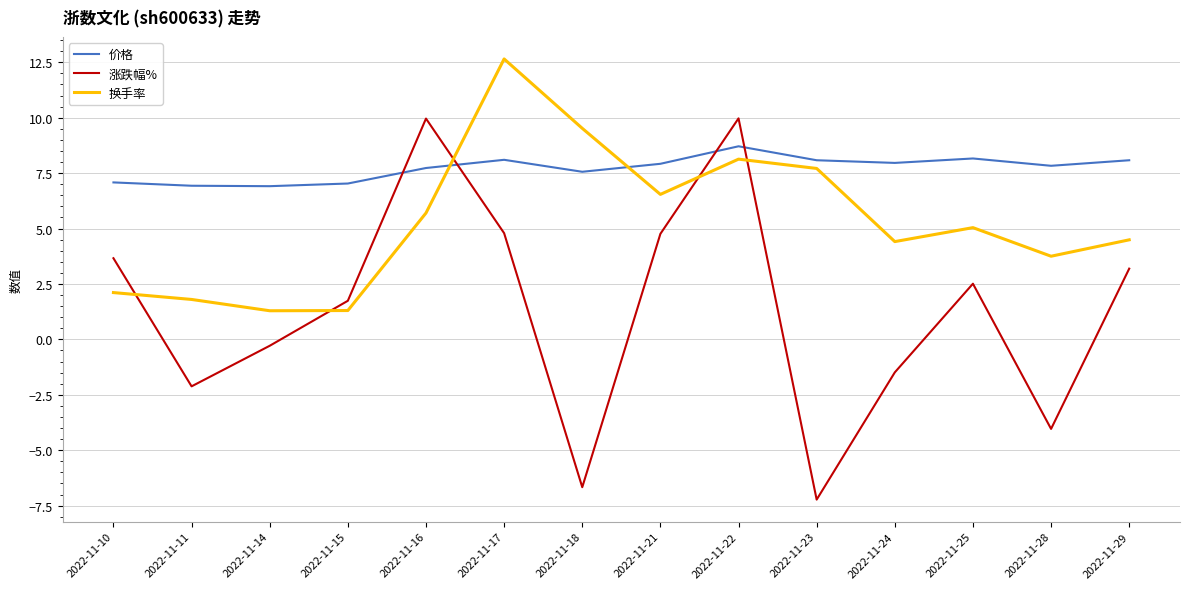

What is the average value of the 价格 series?

7.7